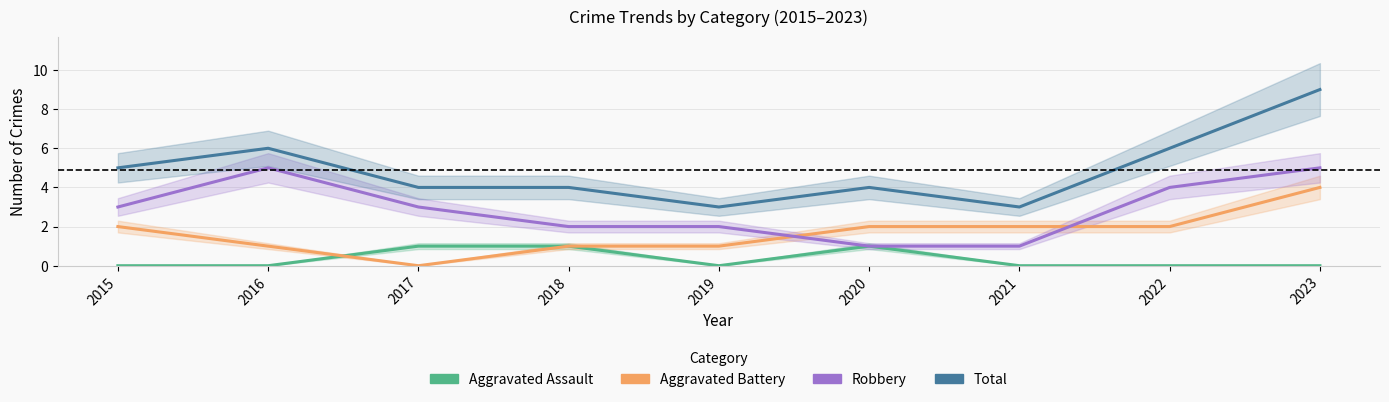

At which label does Aggravated Assault reach its peak?

2017